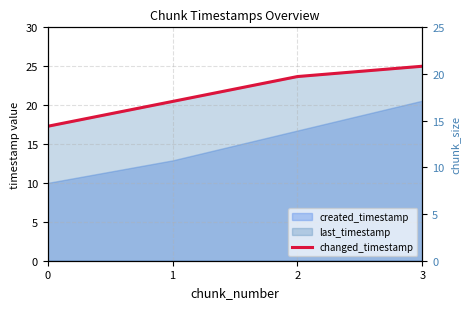

True or false: chunk_size has more than 1 interior local peaks.

False